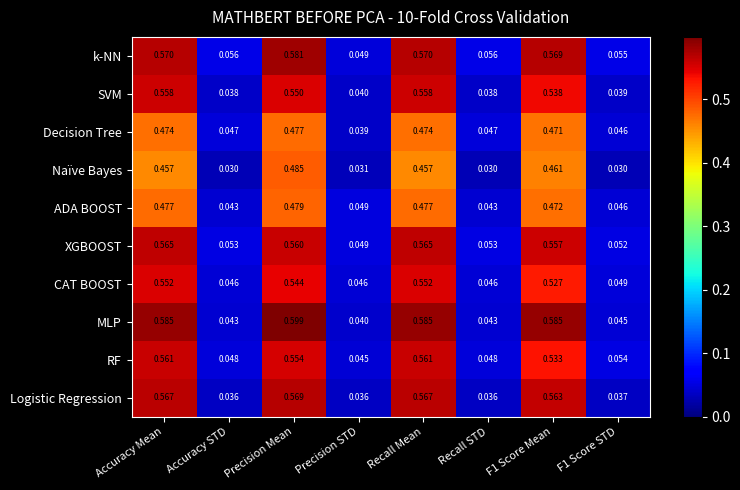

Between Recall STD and F1 Score Mean, which series saw the biggest shift?

MLP